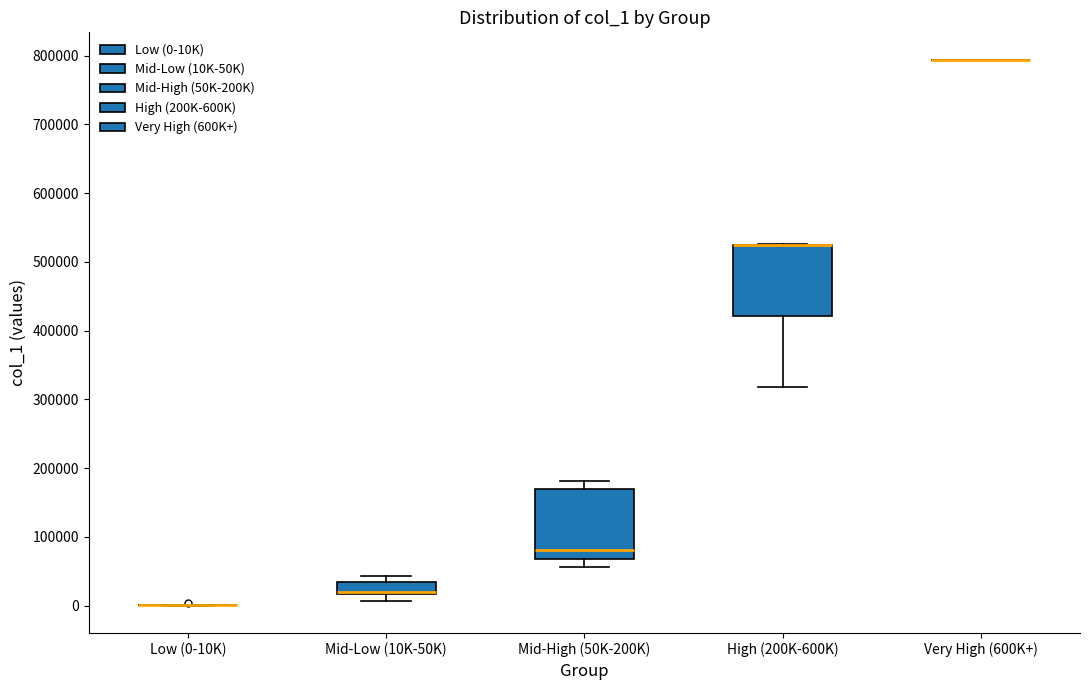

Reading left to right, read every box against the y-axis: the position of its median line, the range the box covers, and the ends of its whiskers. The values are not printed on the chart, so give them approximately, as read against the axis.

Low (0-10K): box collapsed to a line at 0, whiskers 0 to 0
Mid-Low (10K-50K): median 20000 (drawn on the box's lower edge), box 20000 to 30000, whiskers 10000 to 40000
Mid-High (50K-200K): median 80000, box 70000 to 170000, whiskers 60000 to 180000
High (200K-600K): median 520000 (drawn on the box's upper edge), box 420000 to 530000, whiskers 320000 to 530000
Very High (600K+): box collapsed to a line at 790000, whiskers 790000 to 790000